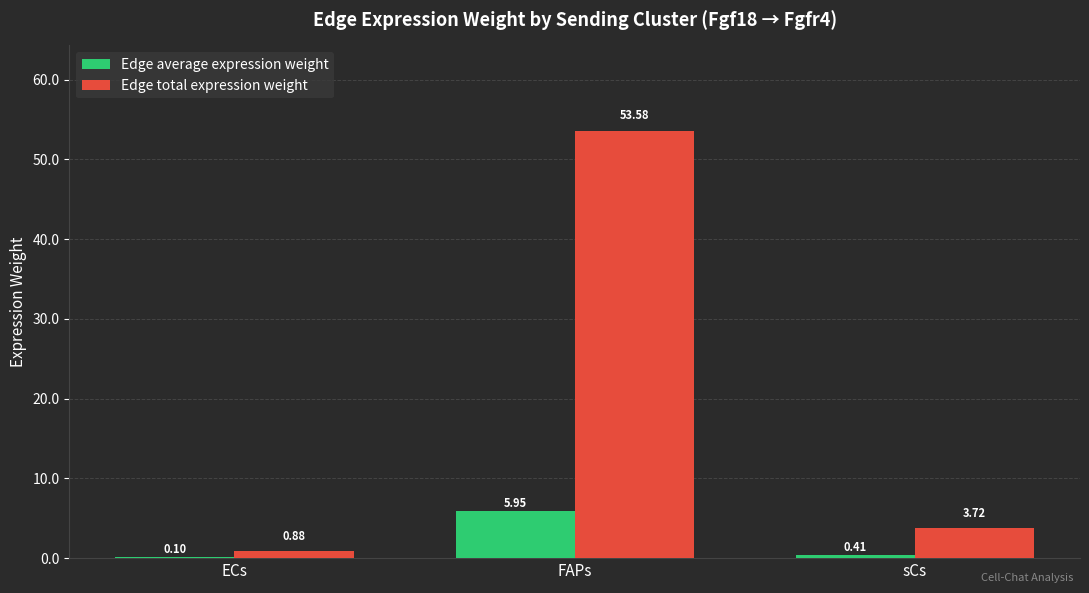

At which category is the sum across all series the highest?

FAPs